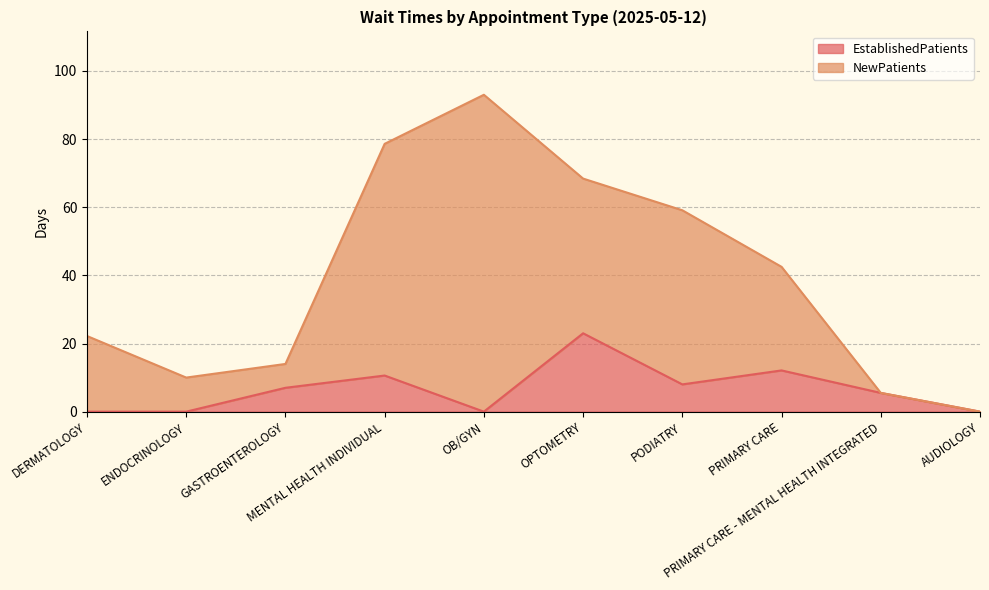

At which label does the data first exceed 7?

MENTAL HEALTH INDIVIDUAL